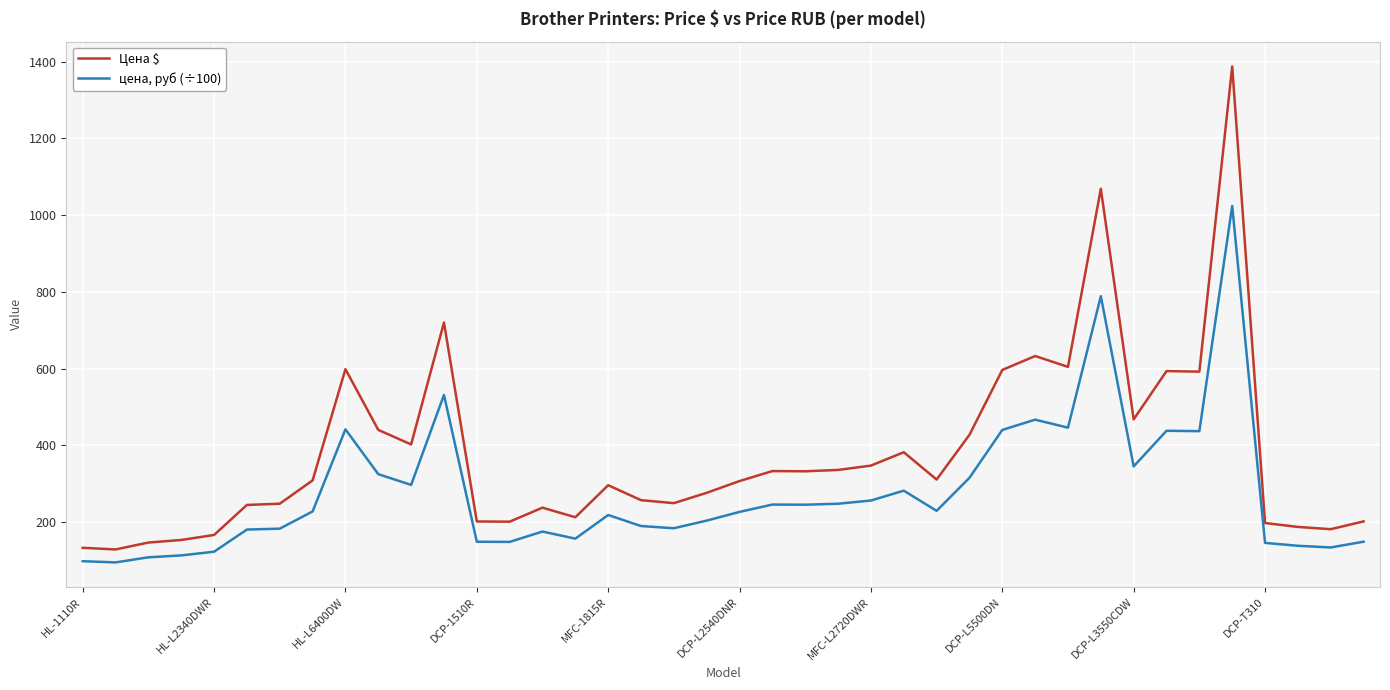

At how many categories does at least one series exceed 1017?

2